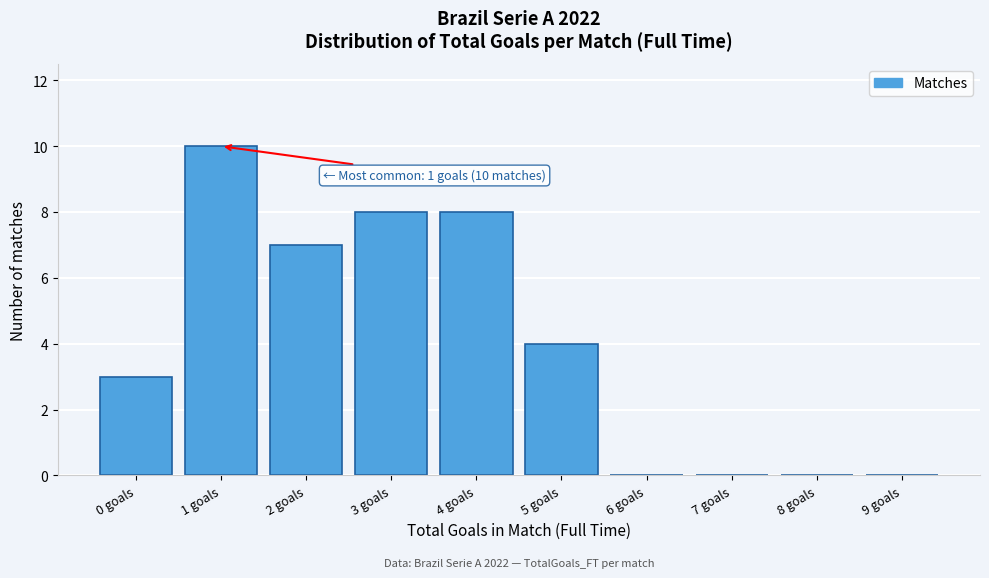

Reading left to right, transcribe all the data shown in this chart.

0 goals=3	1 goals=10	2 goals=7	3 goals=8	4 goals=8	5 goals=4	6 goals=0	7 goals=0	8 goals=0	9 goals=0